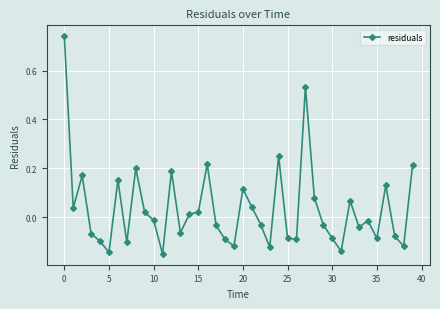

How many negative values are there?

22